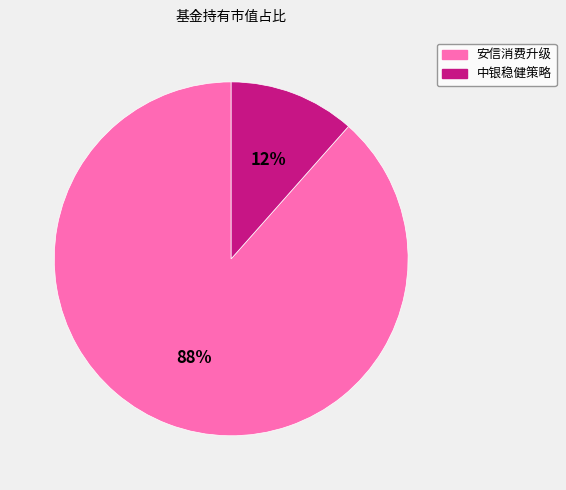

Does any single category account for the majority?

Yes